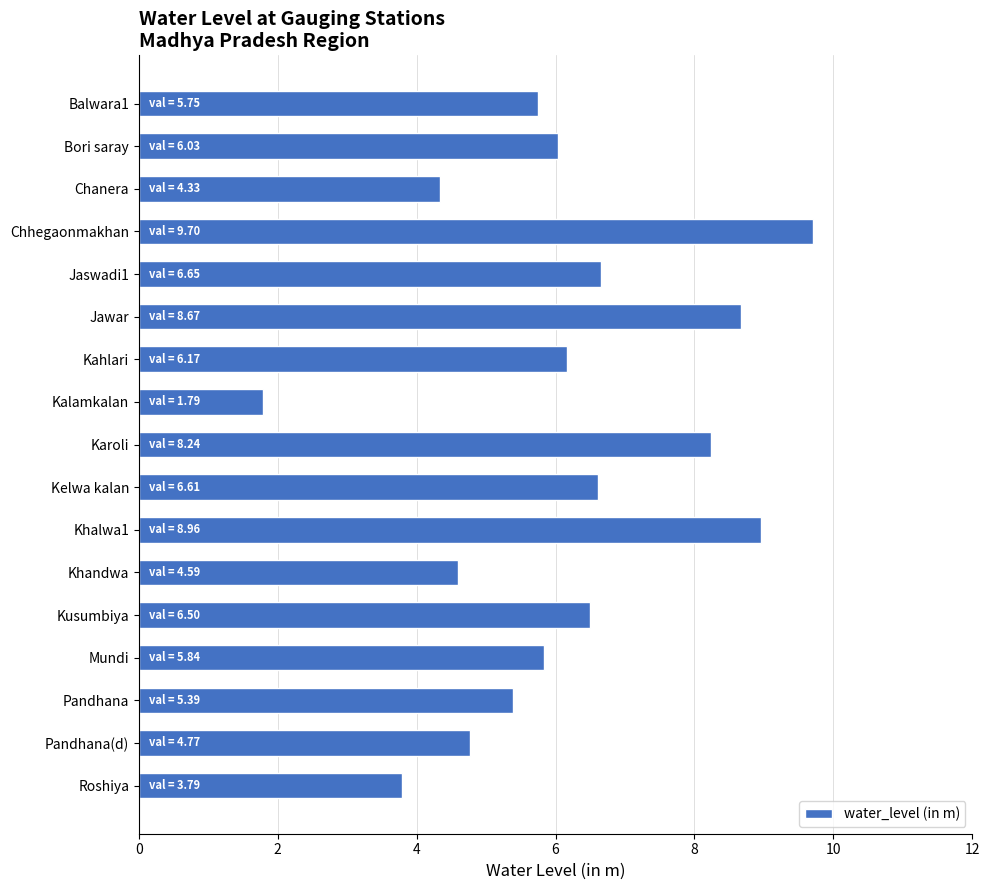

Which category has the highest value across all series?

Chhegaonmakhan